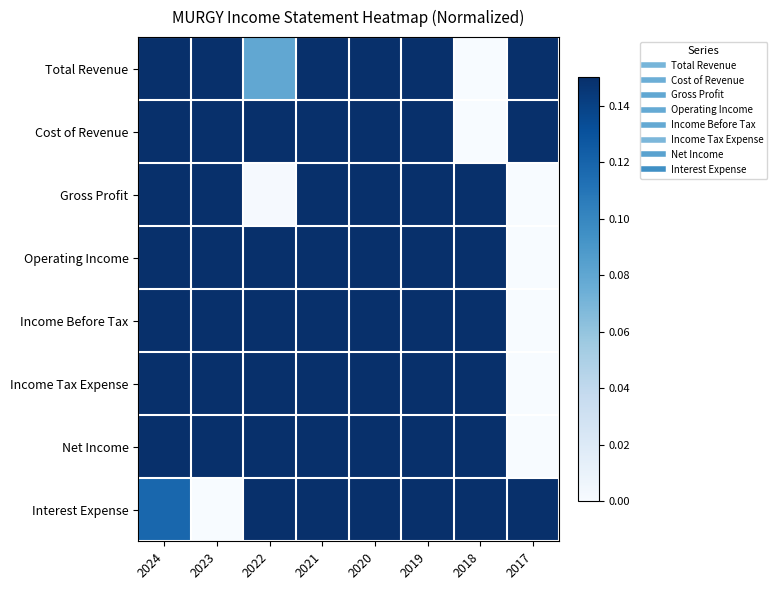

Reading left to right, what are all the values shown in this chart?

Total Revenue: 2024=0.3	2023=0.4	2022=0.1	2021=1.0	2020=1.0	2019=0.4	2018=0.0	2017=0.6
Cost of Revenue: 2024=0.3	2023=0.4	2022=0.2	2021=0.9	2020=1.0	2019=0.3	2018=0.0	2017=0.8
Gross Profit: 2024=0.6	2023=0.5	2022=0.0	2021=1.0	2020=0.7	2019=0.8	2018=0.6	2017=0.0
Operating Income: 2024=1.0	2023=0.8	2022=0.8	2021=0.4	2020=0.2	2019=0.4	2018=0.5	2017=0.0
Income Before Tax: 2024=1.0	2023=0.8	2022=0.9	2021=0.5	2020=0.2	2019=0.4	2018=0.4	2017=0.0
Income Tax Expense: 2024=1.0	2023=0.6	2022=0.7	2021=0.4	2020=0.3	2019=0.4	2018=0.4	2017=0.0
Net Income: 2024=1.0	2023=0.9	2022=1.0	2021=0.5	2020=0.2	2019=0.5	2018=0.4	2017=0.0
Interest Expense: 2024=0.1	2023=0.0	2022=0.5	2021=0.9	2020=1.0	2019=1.0	2018=0.7	2017=0.9